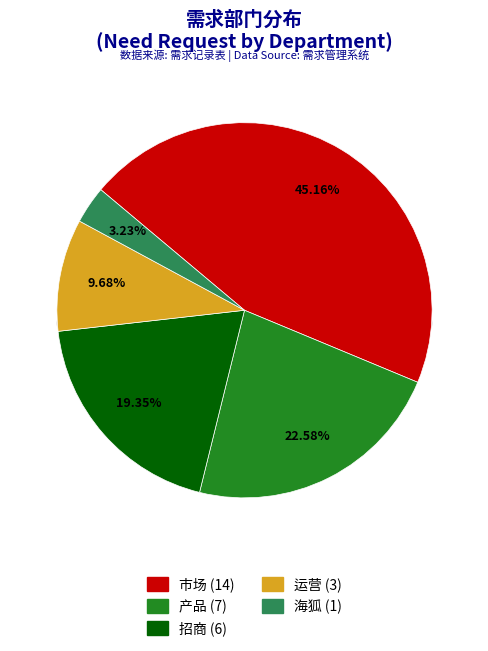

To the nearest percent, what percentage of the pie is 运营?

10%